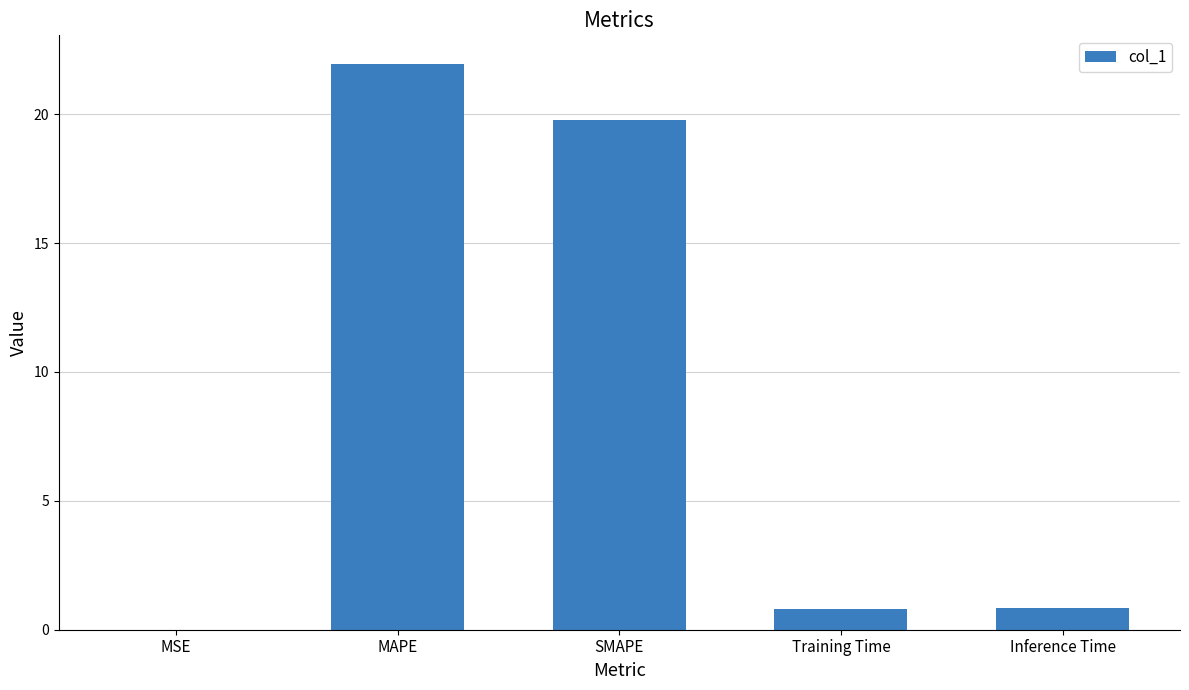

What value does the data have at Training Time?

0.8